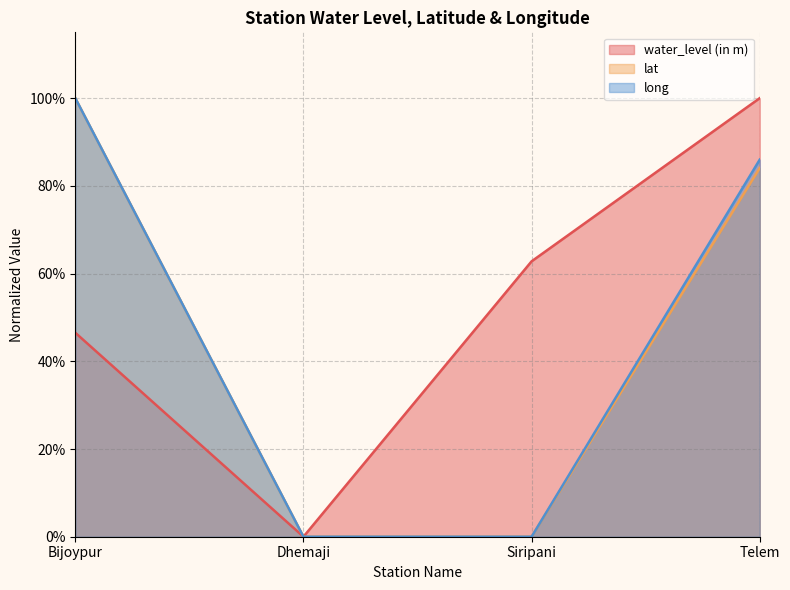

Does the chart display data point markers on the line(s)?

No